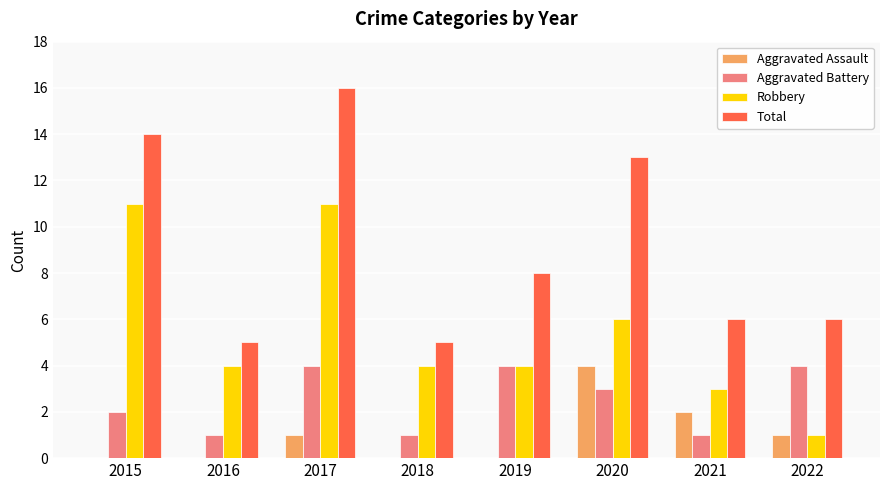

How many categories are shown in the chart?

8